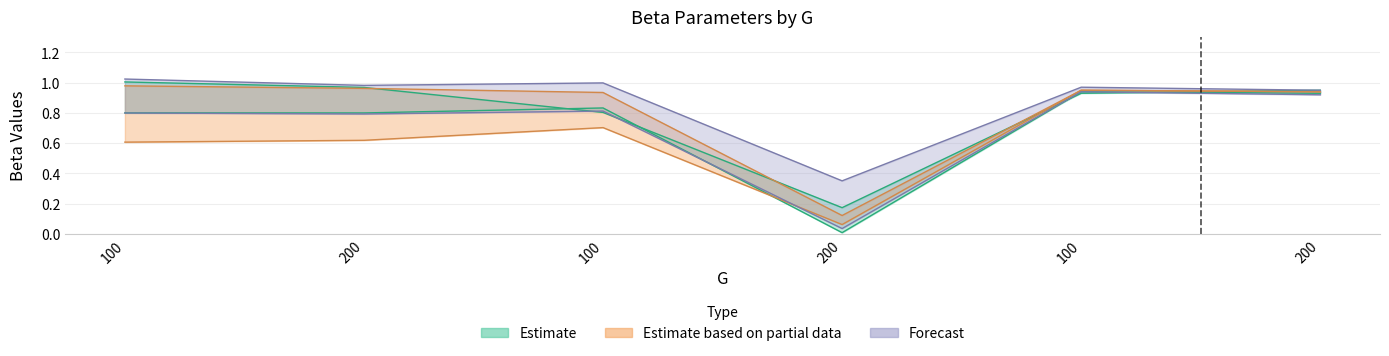

Reading left to right, extract all data points from this chart.

beta2R: 100=1.0	200=1.0	100=0.8	200=0.2	100=0.9	200=0.9
beta3R: 100=0.8	200=0.8	100=0.8	200=0.0	100=0.9	200=0.9
beta4R: 100=0.6	200=0.6	100=0.7	200=0.1	100=0.9	200=0.9
beta1P: 100=1.0	200=1.0	100=0.9	200=0.1	100=0.9	200=0.9
beta2P: 100=1.0	200=1.0	100=1.0	200=0.4	100=1.0	200=0.9
beta3P: 100=0.8	200=0.8	100=0.8	200=0.0	100=0.9	200=0.9